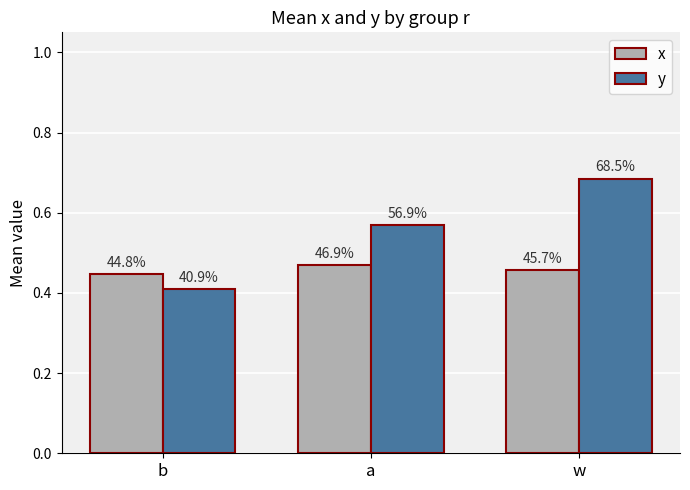

Does the chart contain any negative values?

No